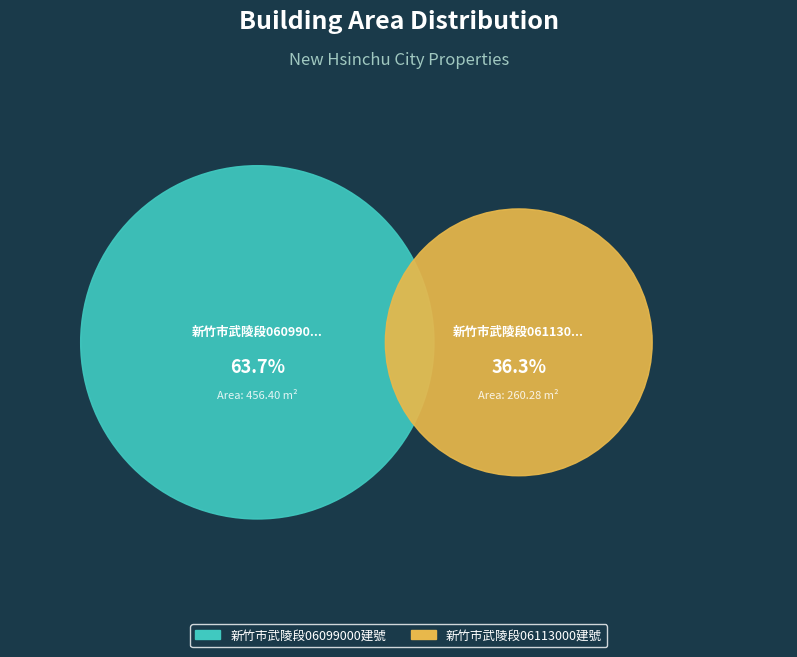

To the nearest percent, what is the average slice percentage?

50%